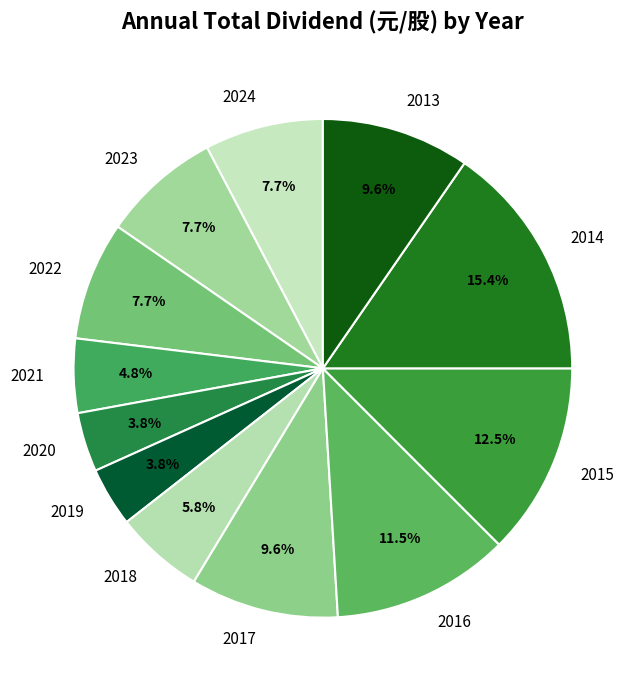

What percentage is the 2024 slice, to the nearest percent?

8%